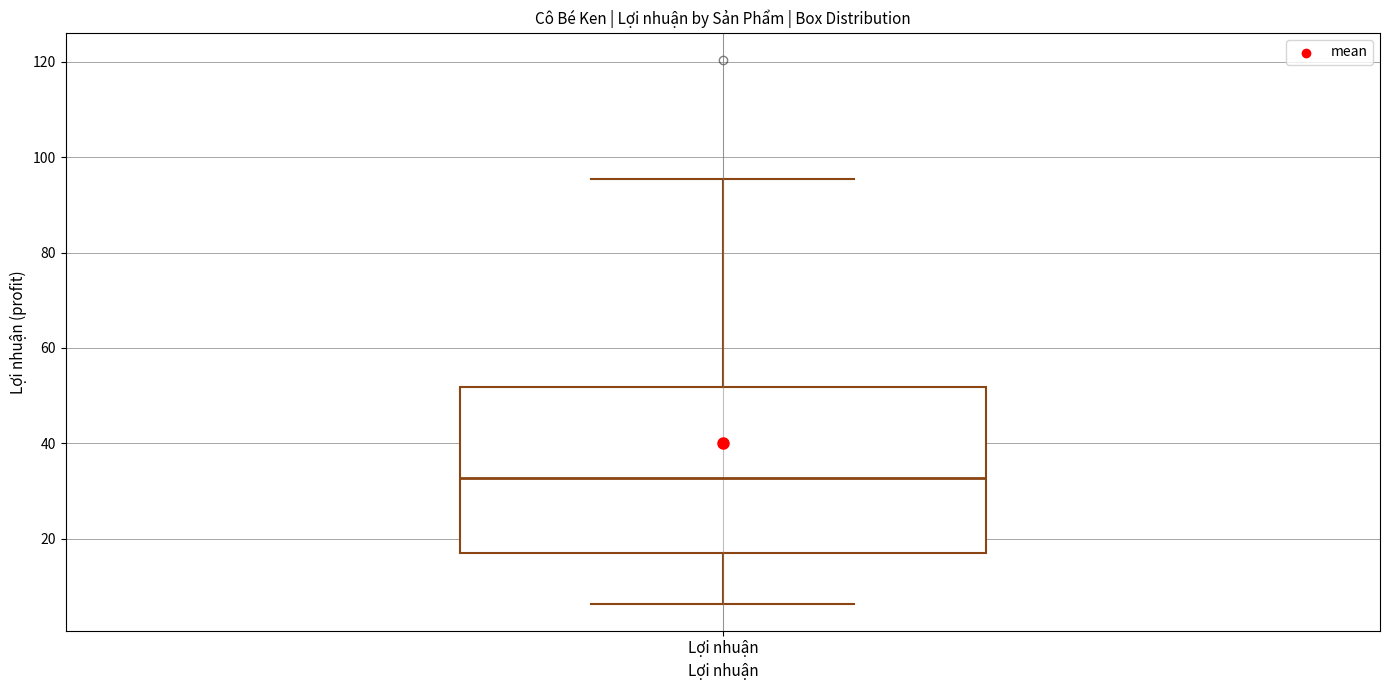

Transcribe this box plot: give where the median line is, the range the box spans, and where the two whiskers end, as read against the y-axis. The values are not printed on the chart, so give them approximately, as read against the axis.

median 32, box 16 to 52, whiskers 6 to 96